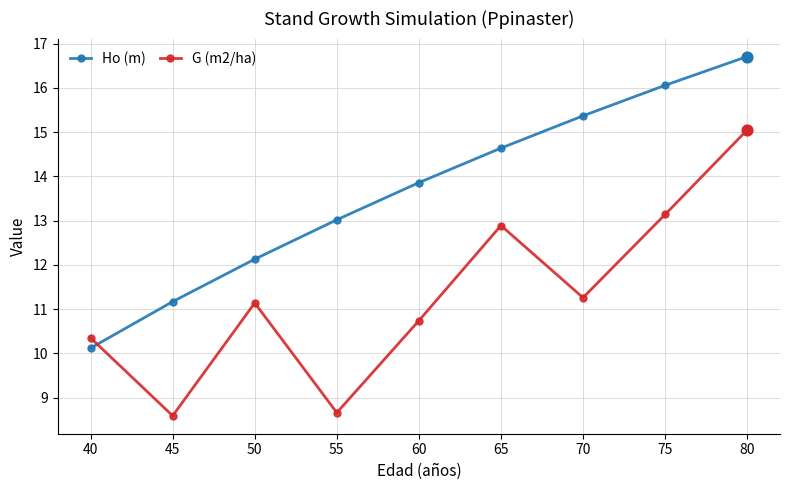

Is the value of G (m2/ha) at 70 greater than the value of Ho (m) at 70?

No